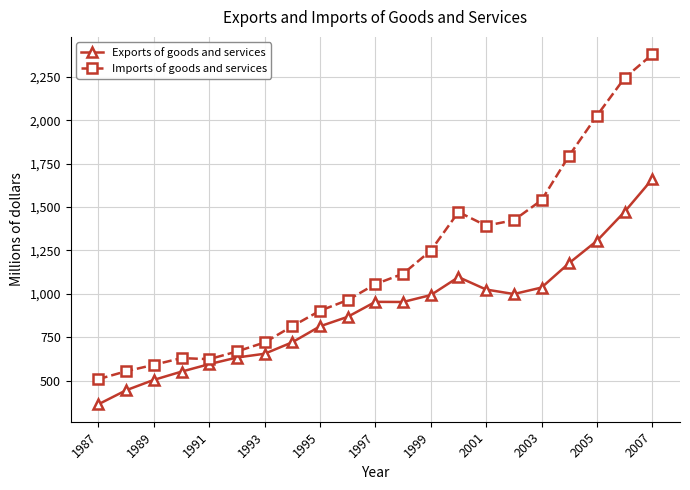

Which series has the widest spread of values?

Imports of goods and services